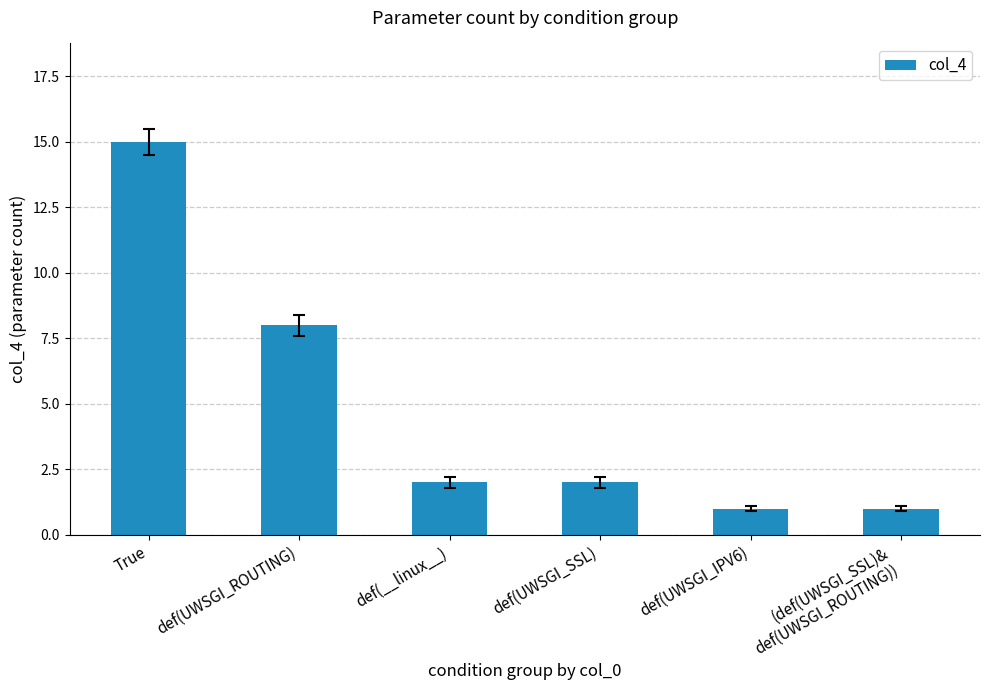

Does the chart contain any negative values?

No